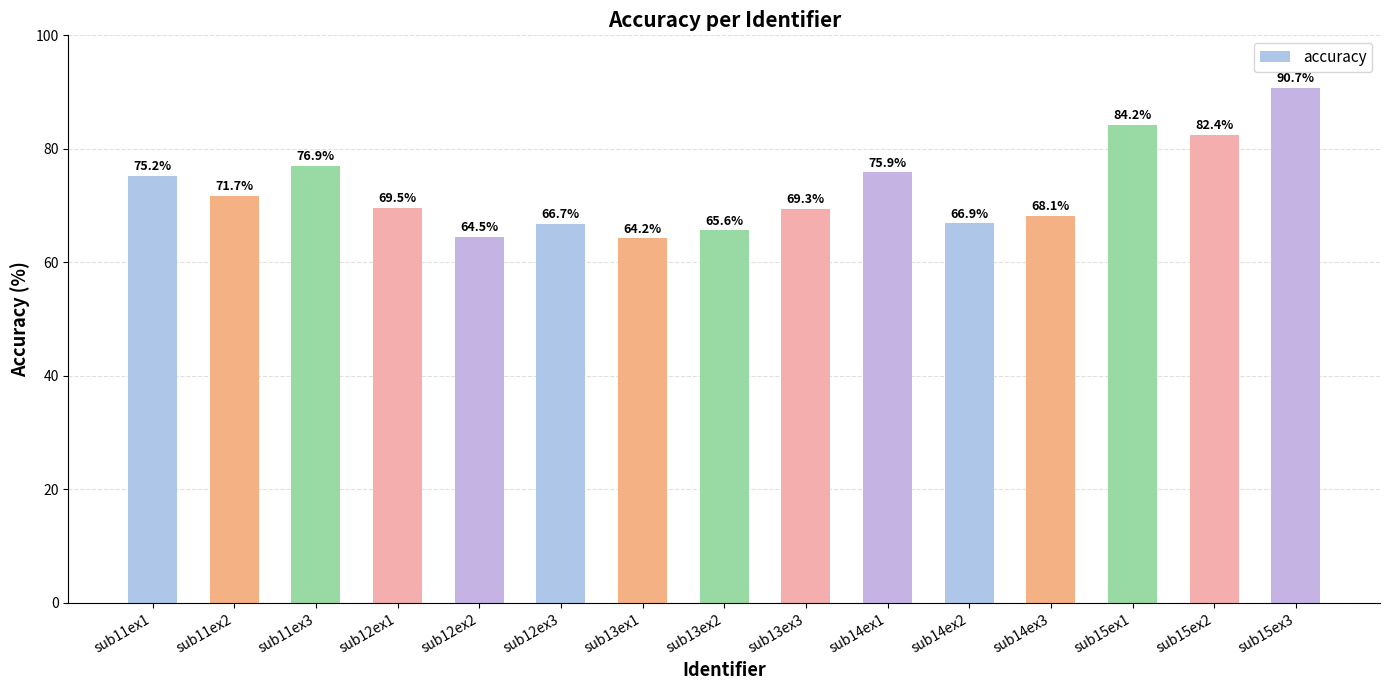

What value does the data have at sub15ex3?

90.7